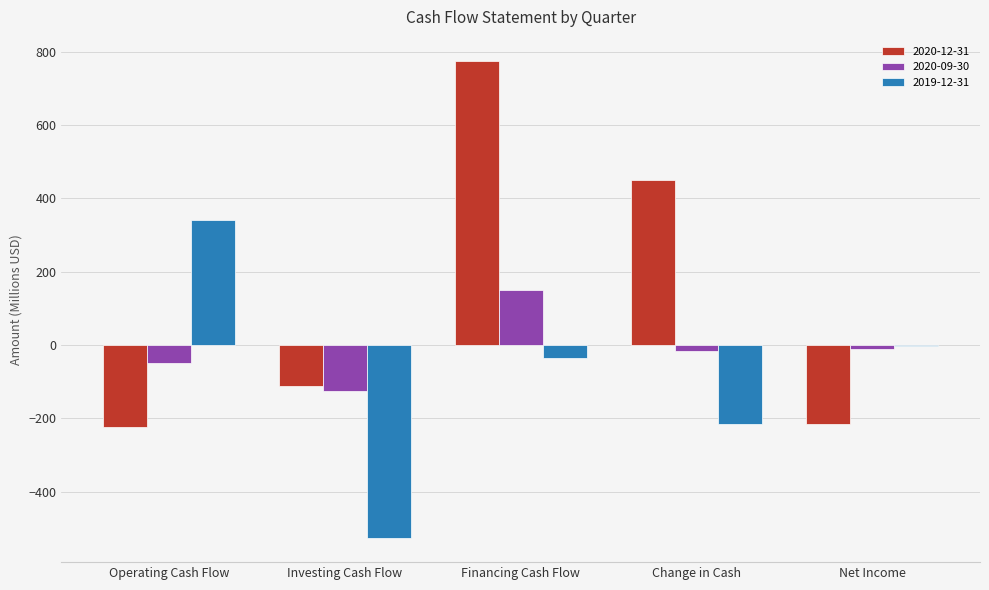

Are the bars grouped side by side (vs. stacked)?

Yes